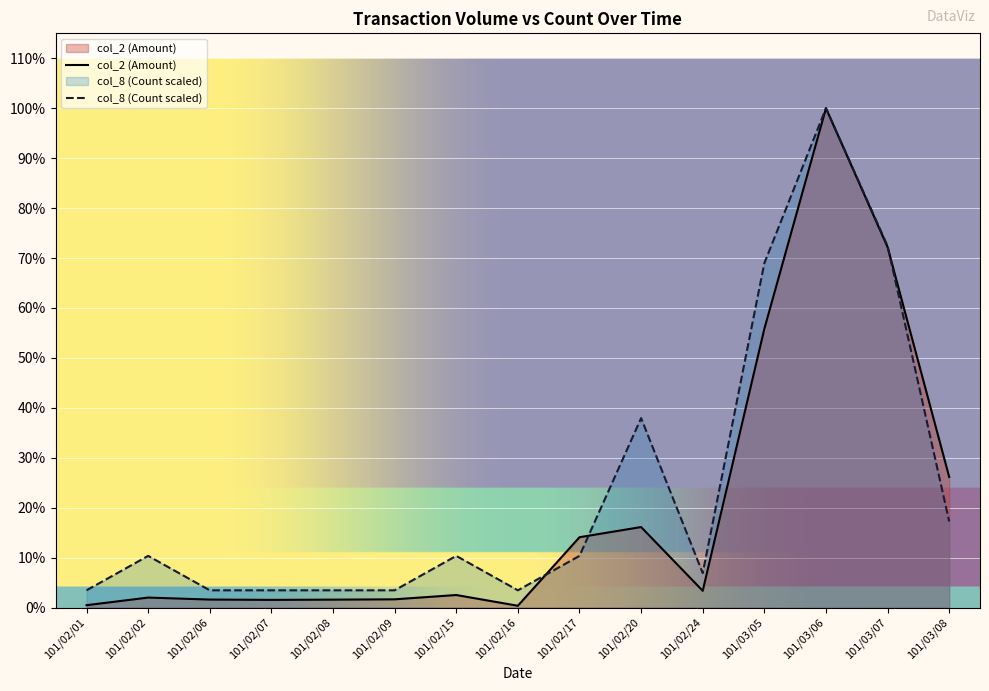

What is the approximate value of col_8 (Count) at 101/02/15?

64800